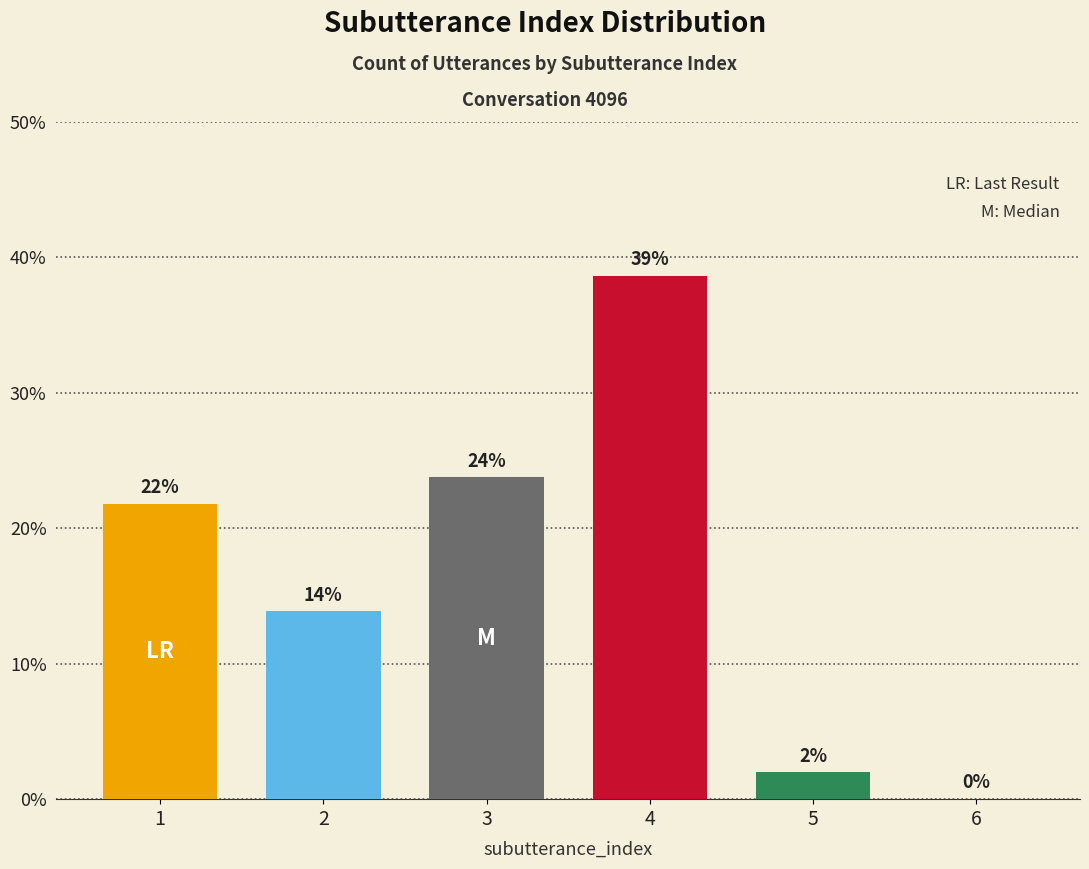

Are the bars horizontal?

No